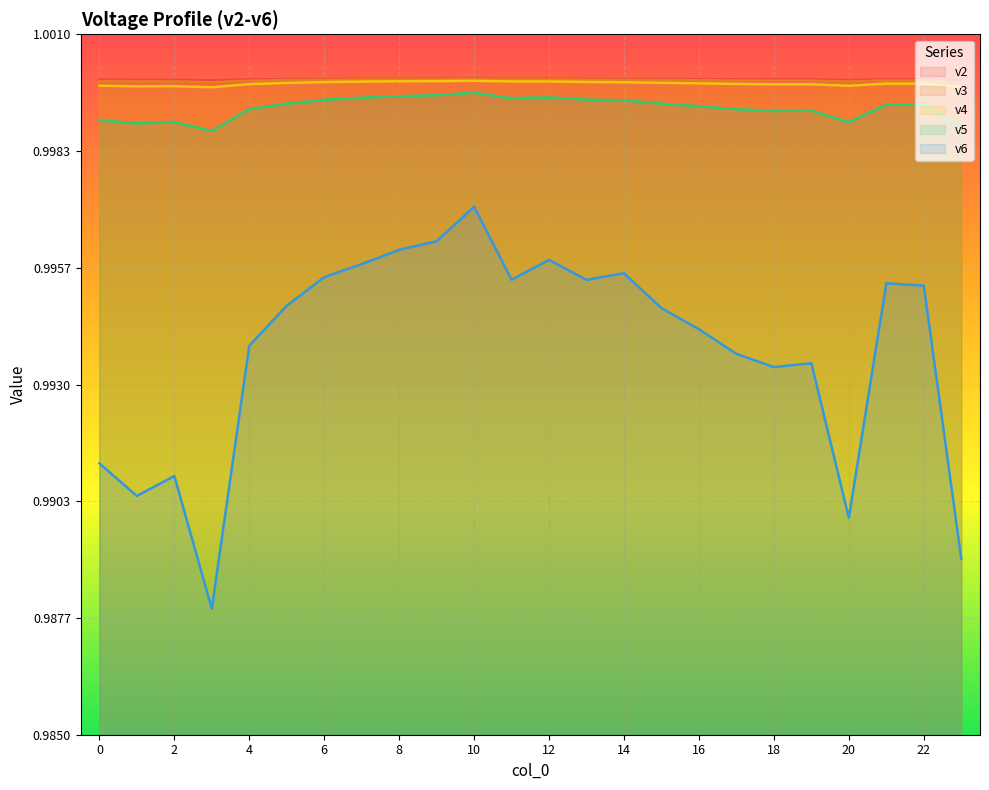

How many lines are shown in the chart?

5